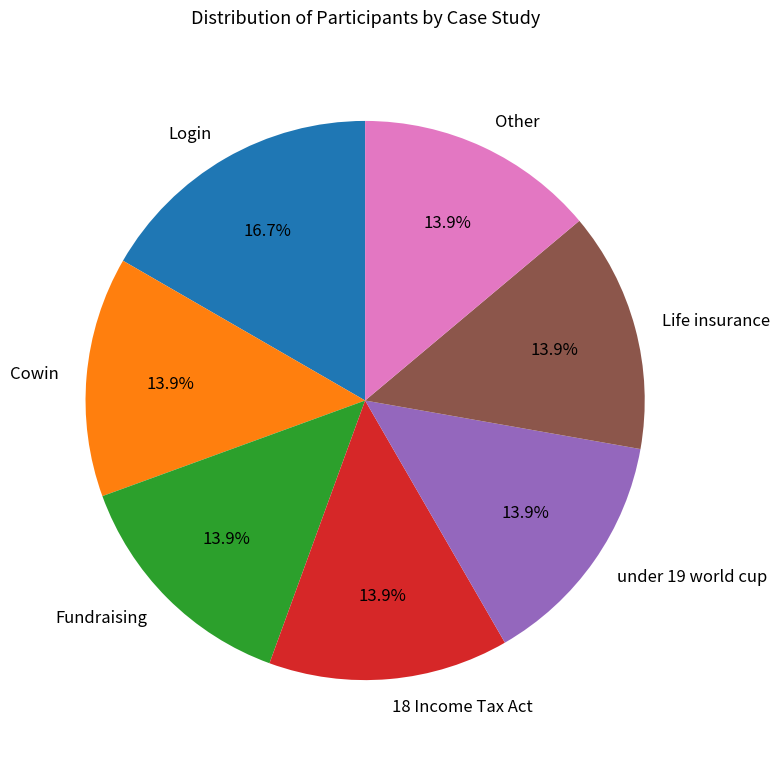

To the nearest percent, what is the difference between the Login and under 19 world cup slice percentages?

3%